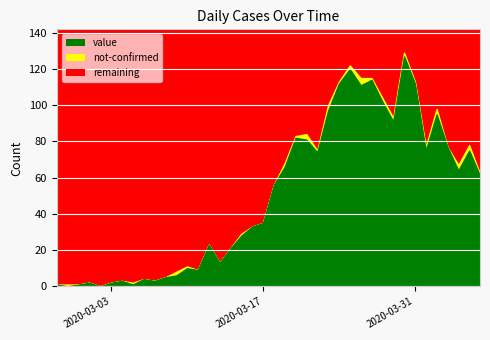

Reading left to right, transcribe all the data shown in this chart.

value: 1	0	1	2	0	2	3	1	4	3	5	6	10	9	23	13	21	28	33	35	56	66	82	81	74	97	112	120	111	114	102	91	127	112	75	95	77	64	75	61
not-confirmed: 0	1	0	0	0	0	0	1	0	0	0	2	1	0	0	0	0	1	0	0	0	2	1	3	1	3	1	2	4	1	2	2	2	1	2	3	0	3	3	1